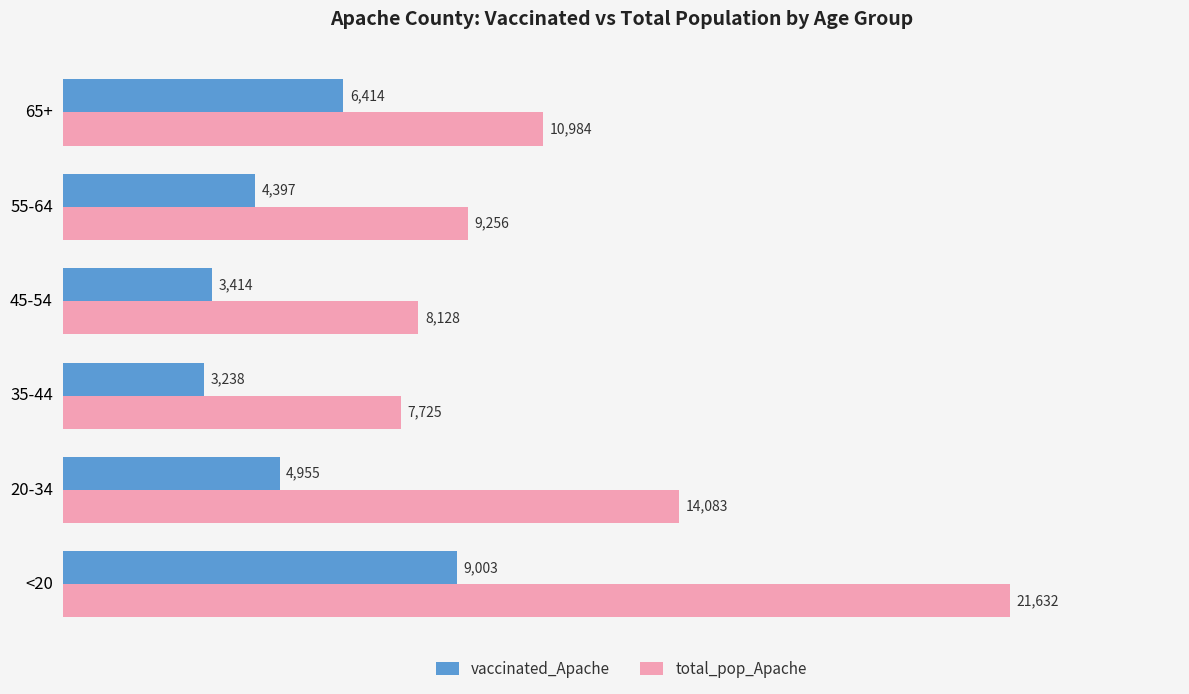

The value of vaccinated_Apache at 65+ is 6414. True or false?

True